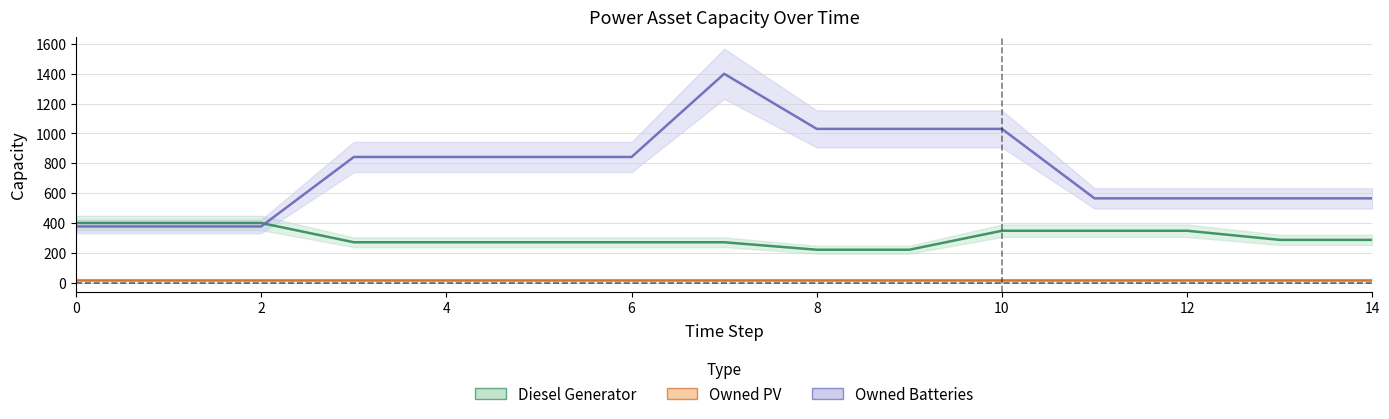

What is the sum of all Owned Batteries values?

11248